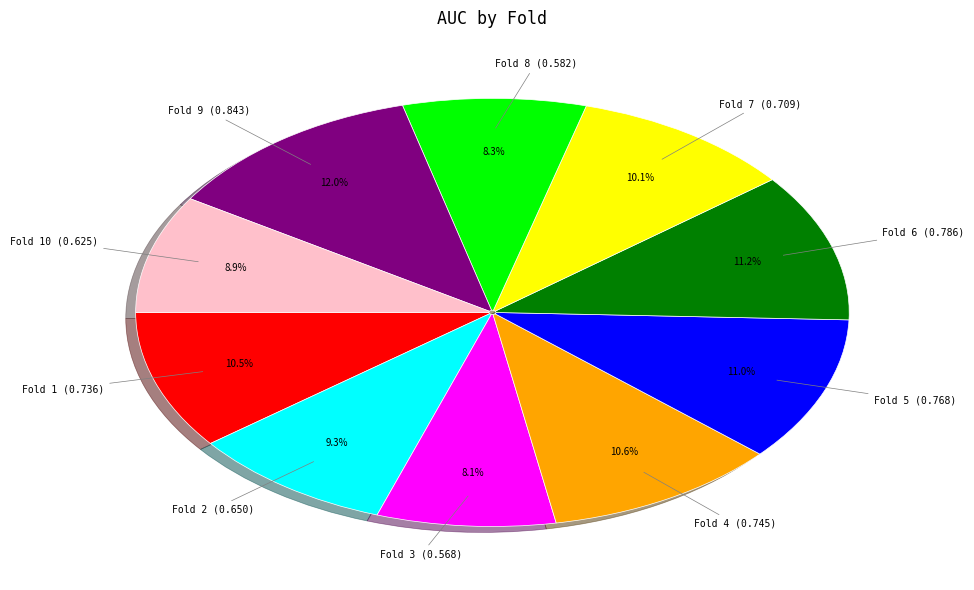

Does any single category account for the majority?

No